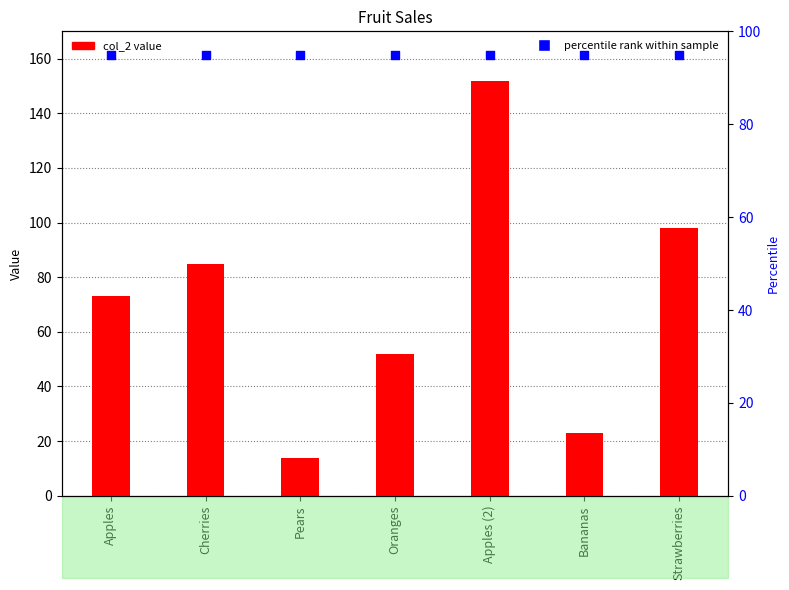

Which series has the largest total across all categories?

percentile rank